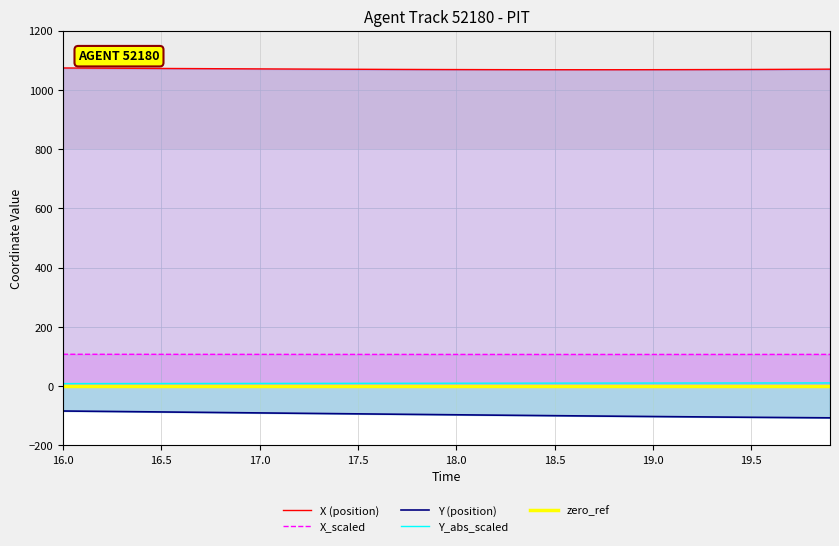

True or false: X_scaled and Y (position) cross at least once.

False